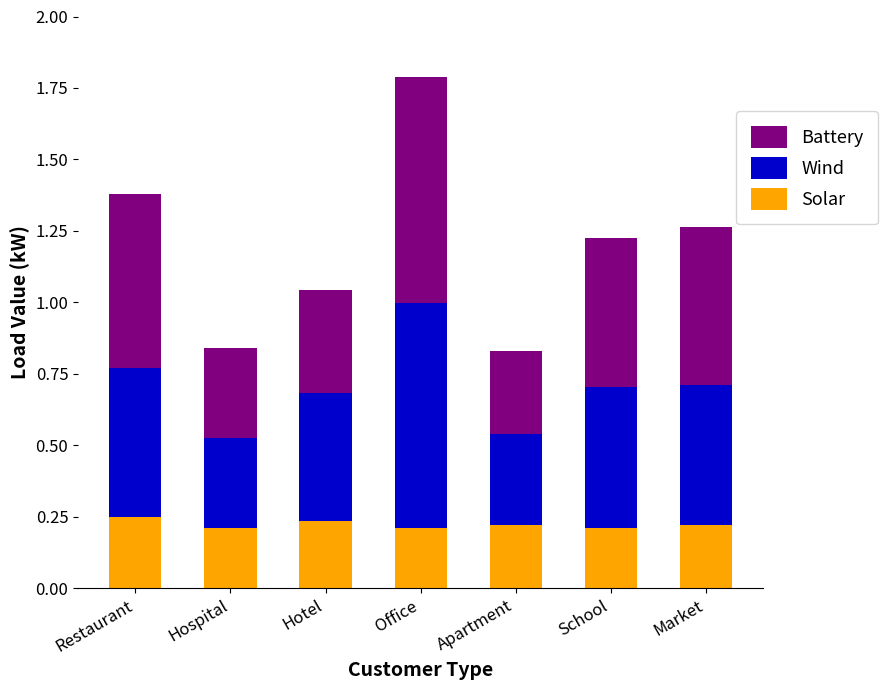

What is the total value across all series at Hotel?

1.0